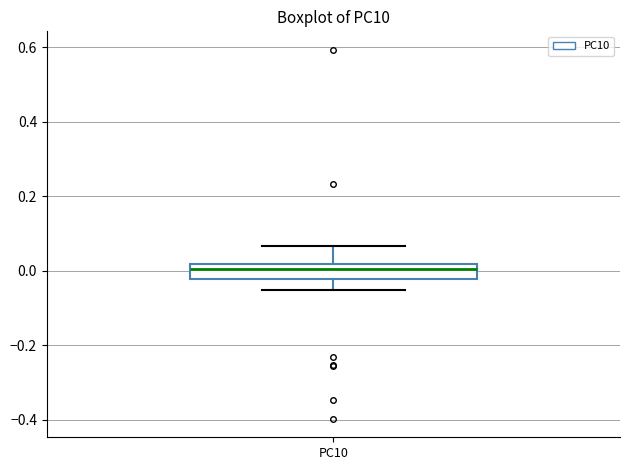

Where does the lower whisker of the box for PC10 end on the y-axis? The values are not printed on the chart, so give them approximately, as read against the axis.

-0.06